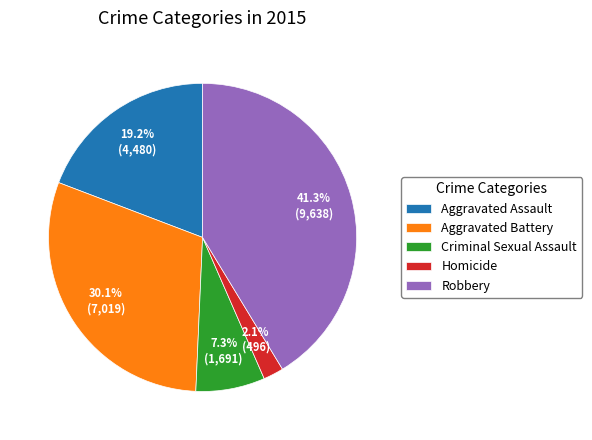

Which slice is the largest?

Robbery